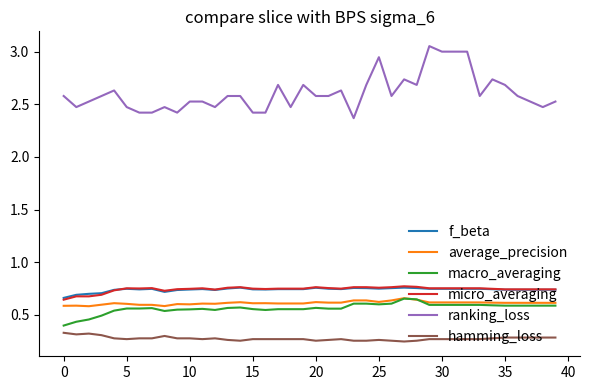

Which series has the widest spread of values?

ranking_loss